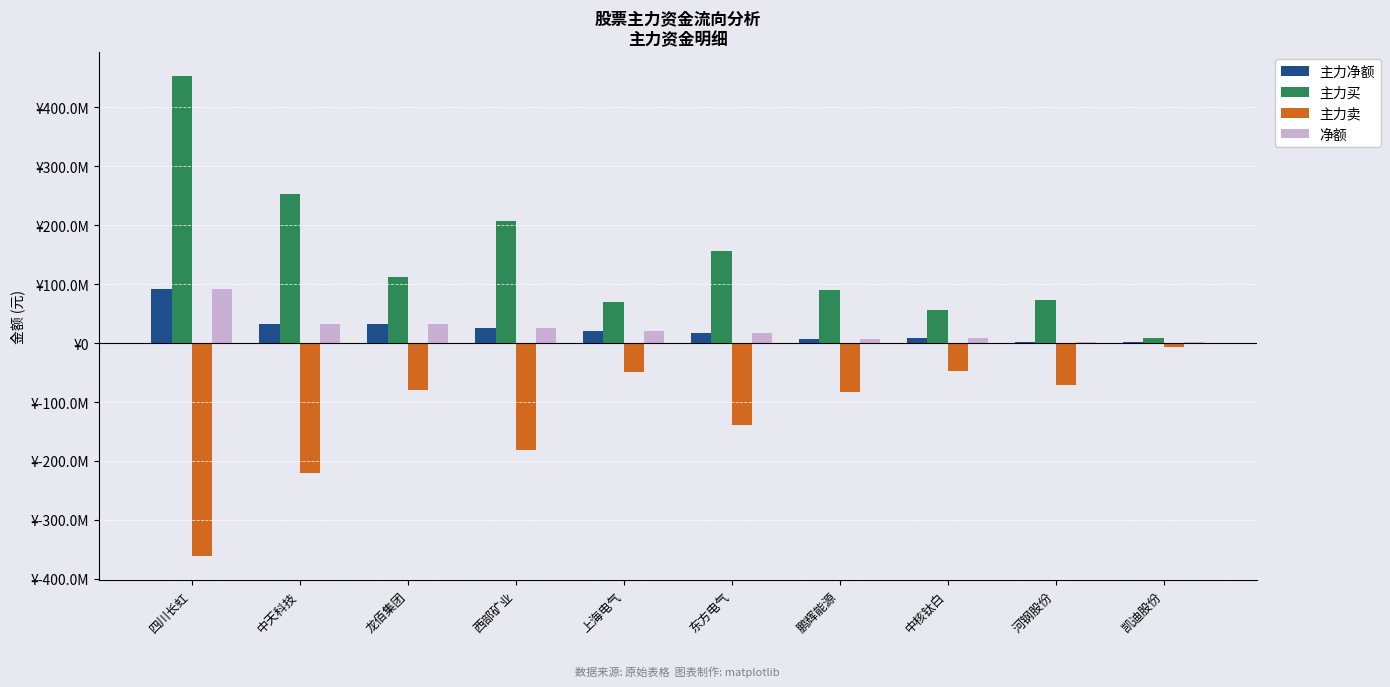

Where does the 主力净额 series first go above 20936649?

四川长虹